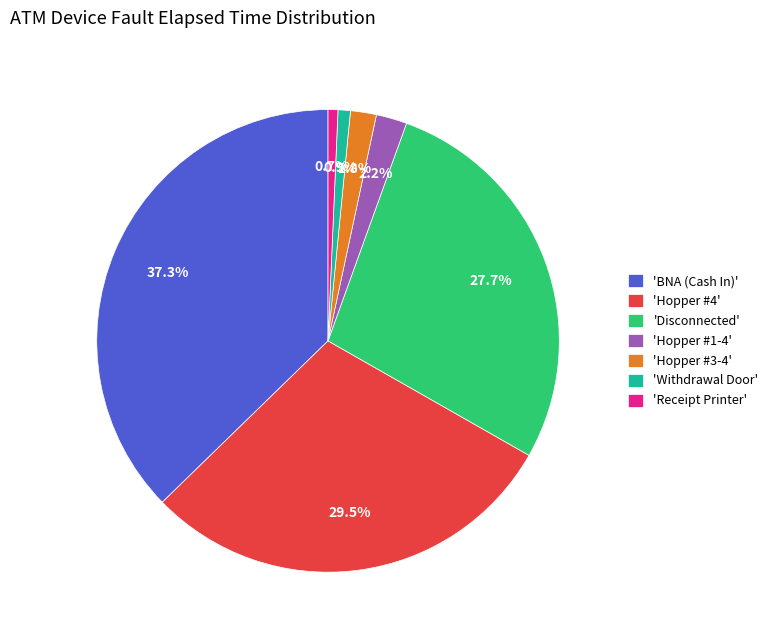

To the nearest percent, what is the average slice percentage?

14%